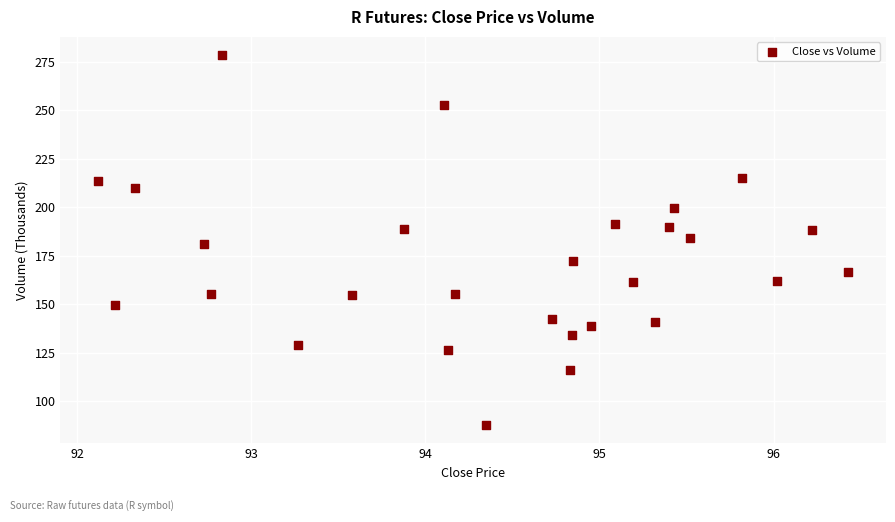

What is the range of X values (max minus min)?

4.3